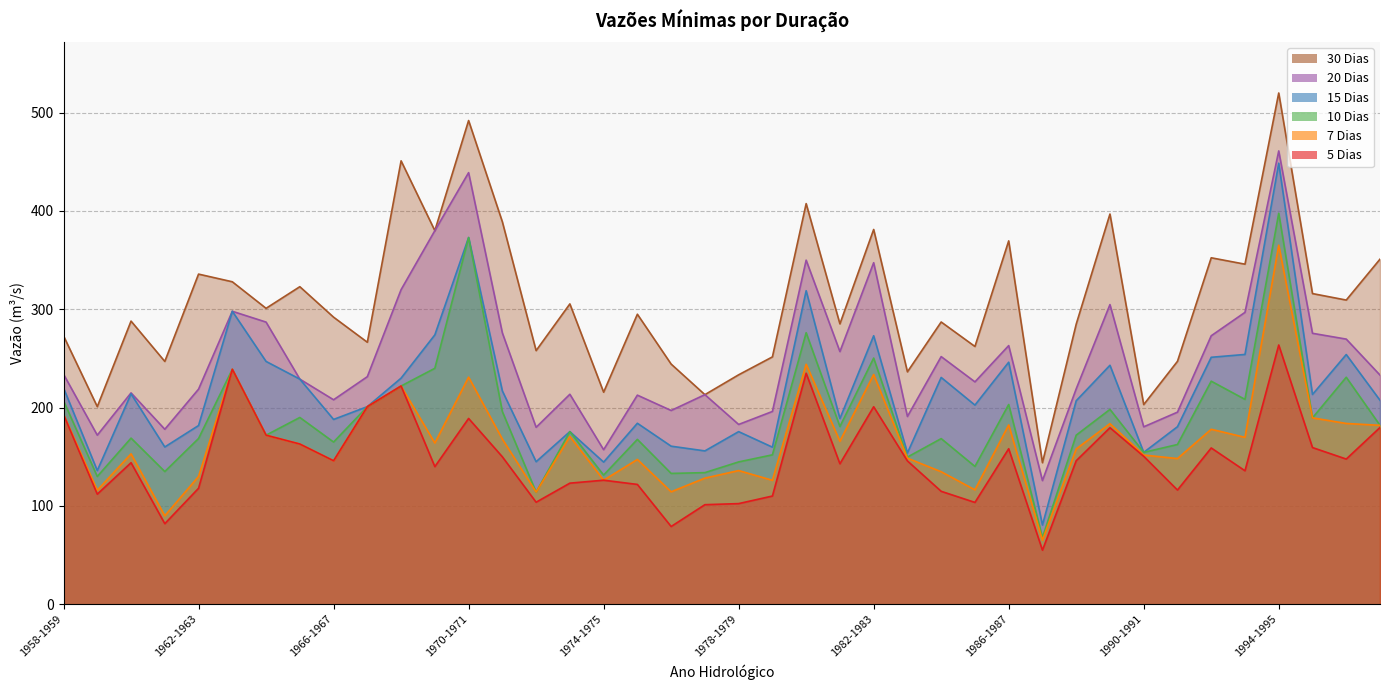

Between 1963-1964 and 1995-1996, which series saw the biggest shift?

15 Dias